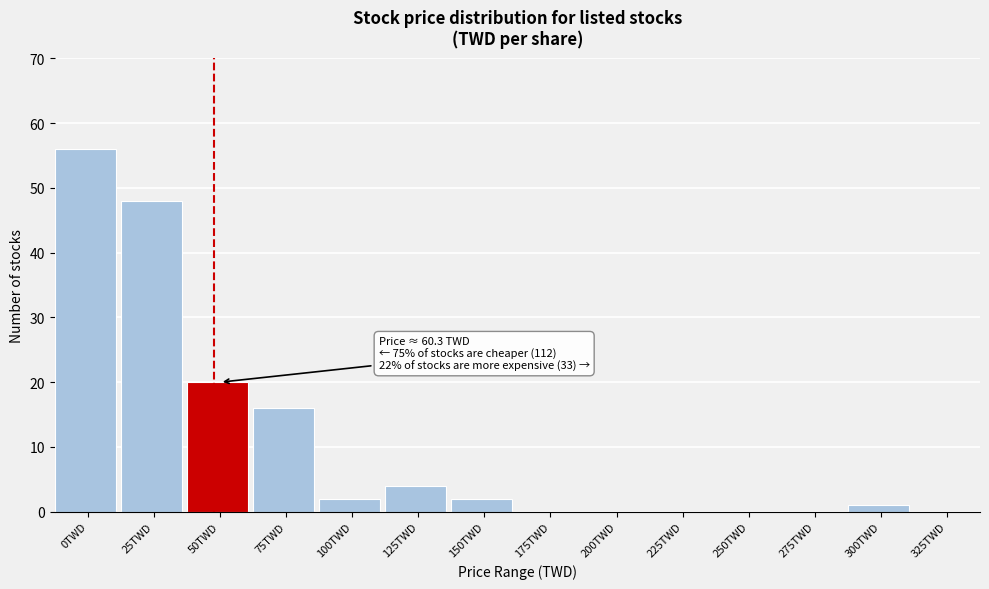

Reading left to right, extract all data points from this chart.

0TWD=56	25TWD=48	50TWD=20	75TWD=16	100TWD=2	125TWD=4	150TWD=2	175TWD=0	200TWD=0	225TWD=0	250TWD=0	275TWD=0	300TWD=1	325TWD=0